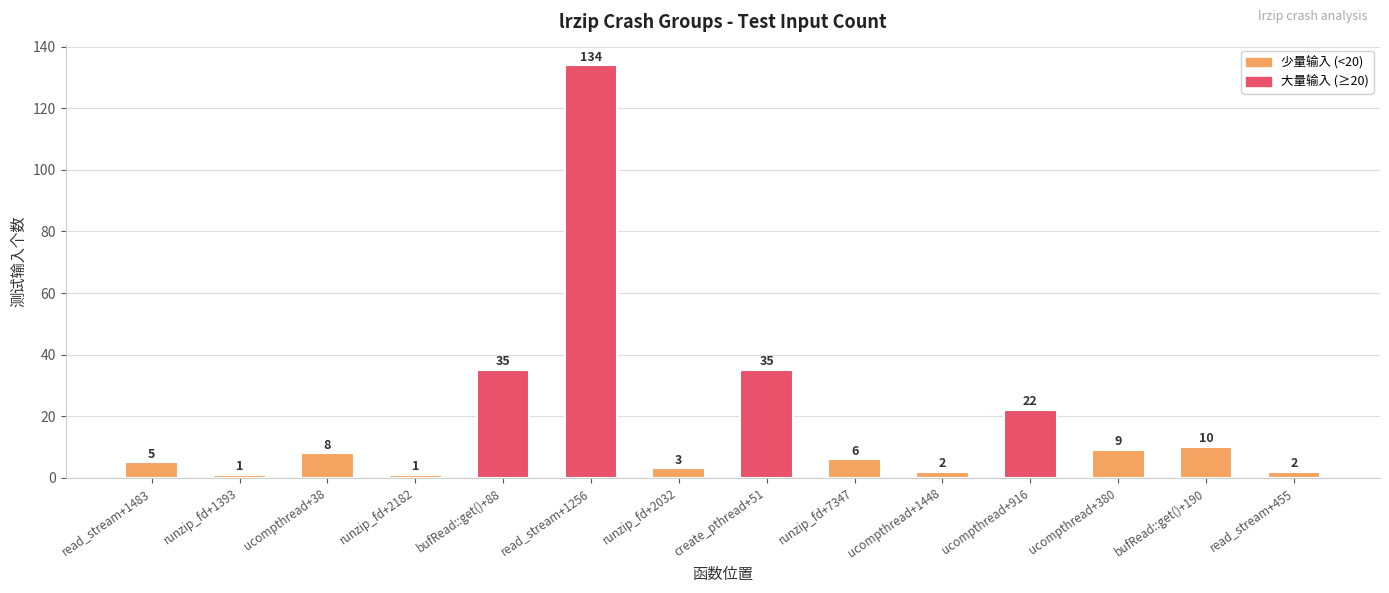

What is the change in value from runzip_fd+2182 to runzip_fd+7347?

+5